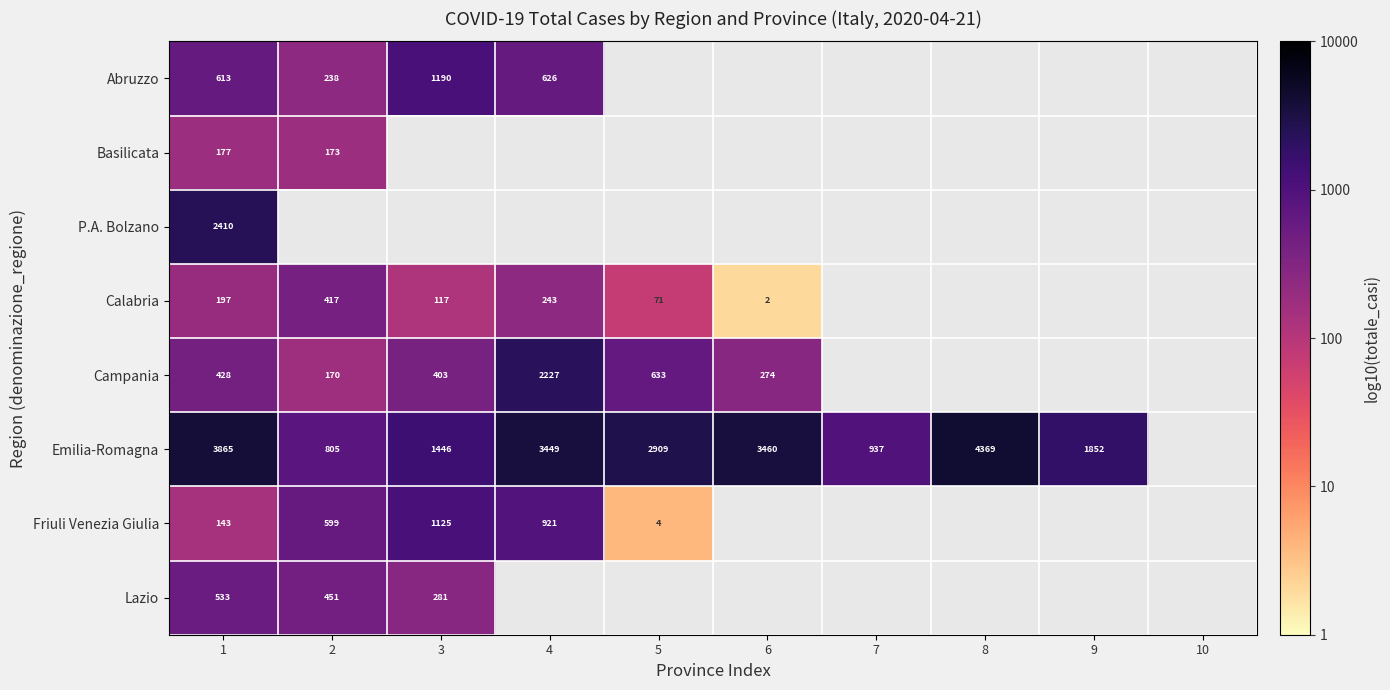

What is the minimum value for Campania?

2.2